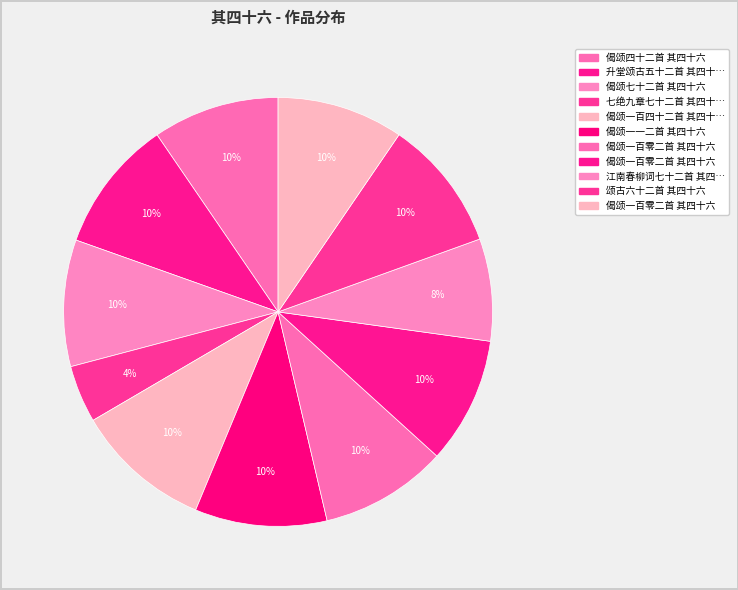

Which slice is the largest?

偈颂一百四十二首 其四十六